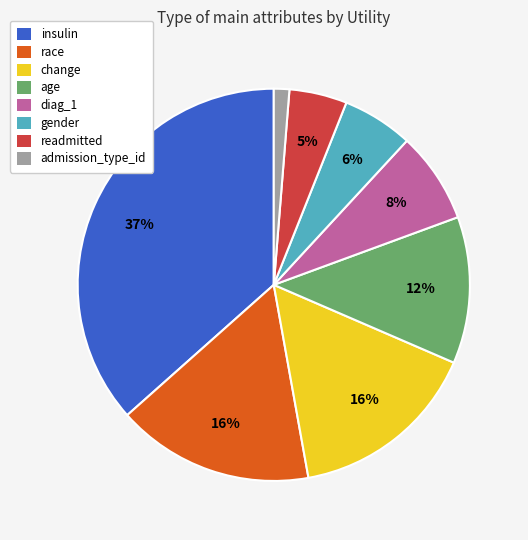

Does readmitted account for over 50% of the chart?

No